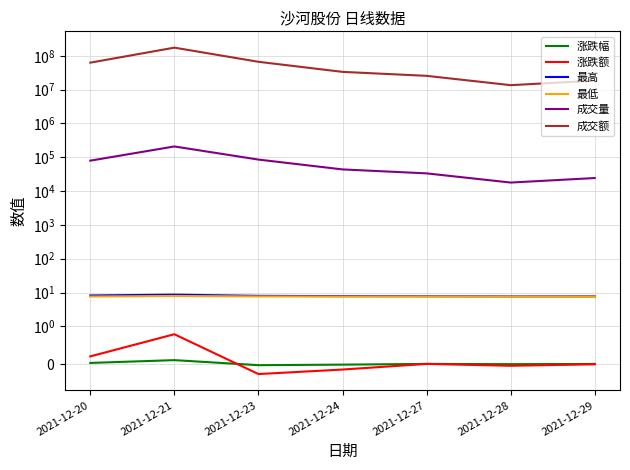

What is the value of the 最低 point at the 2nd from the left?

7.9